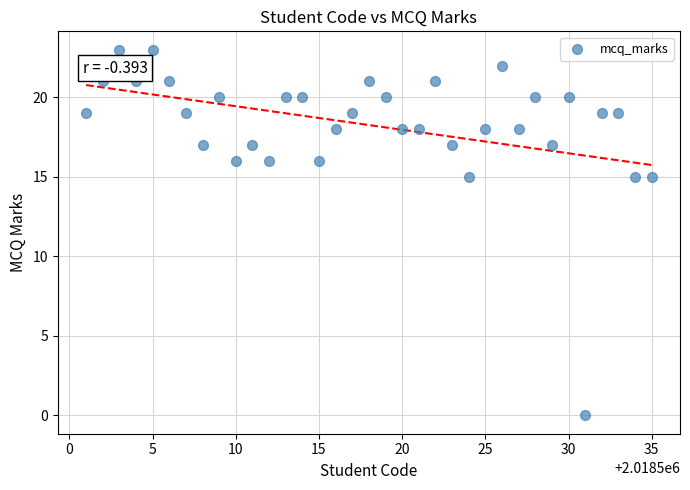

What is the range of X values (max minus min)?

34